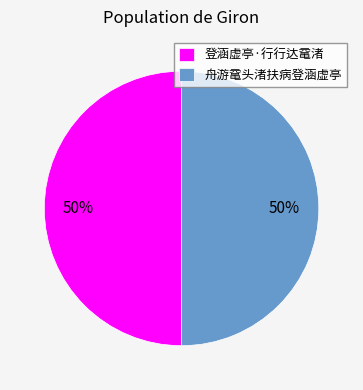

What percentage is the 舟游鼋头渚扶病登涵虚亭 slice, to the nearest percent?

50%